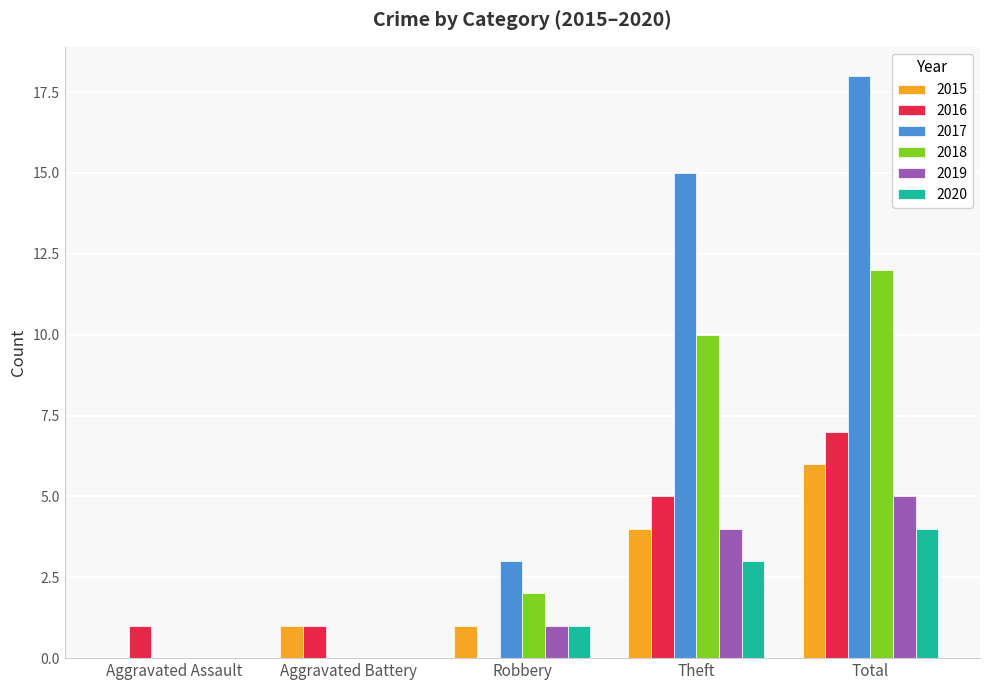

Reading left to right, list all the values displayed in this chart.

2015: 0	1	1	4	6
2016: 1	1	0	5	7
2017: 0	0	3	15	18
2018: 0	0	2	10	12
2019: 0	0	1	4	5
2020: 0	0	1	3	4